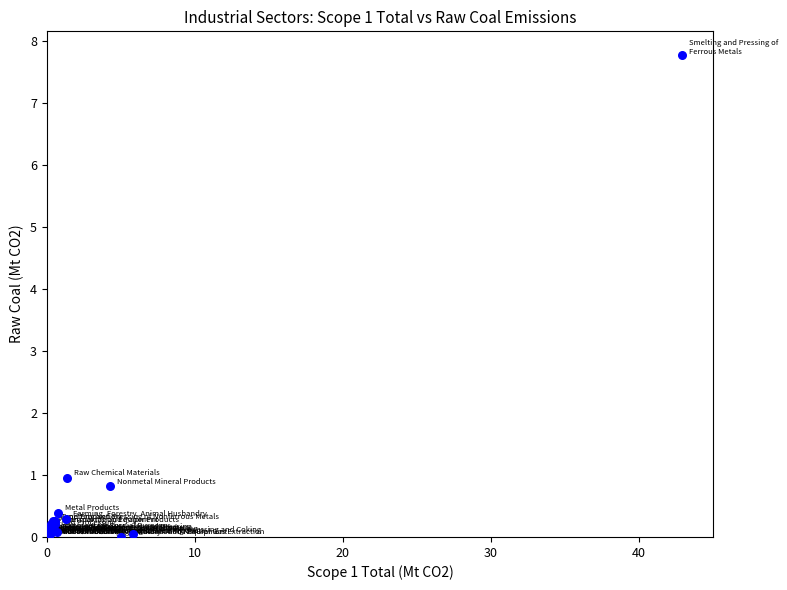

What Y value in the scatter plot is closest to 3?

0.9